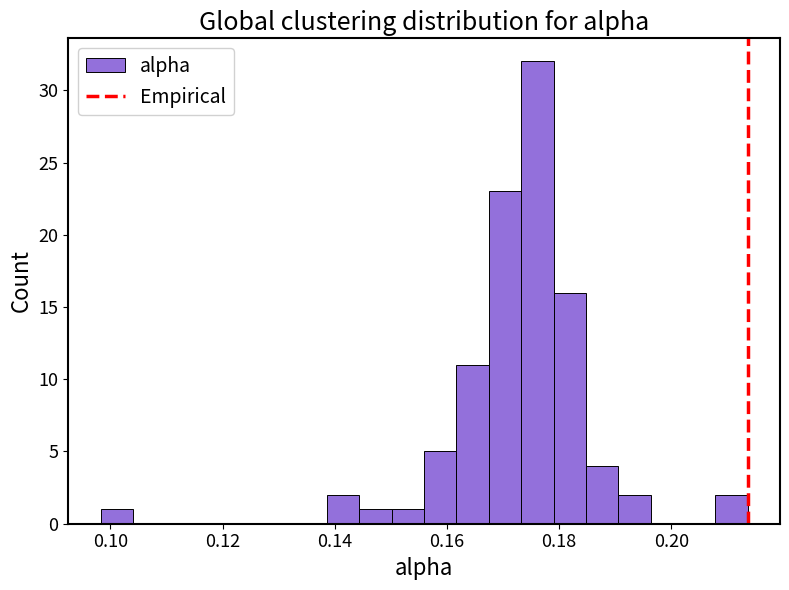

Read against the x-axis, roughly where is the centre of the tallest bar?

0.176